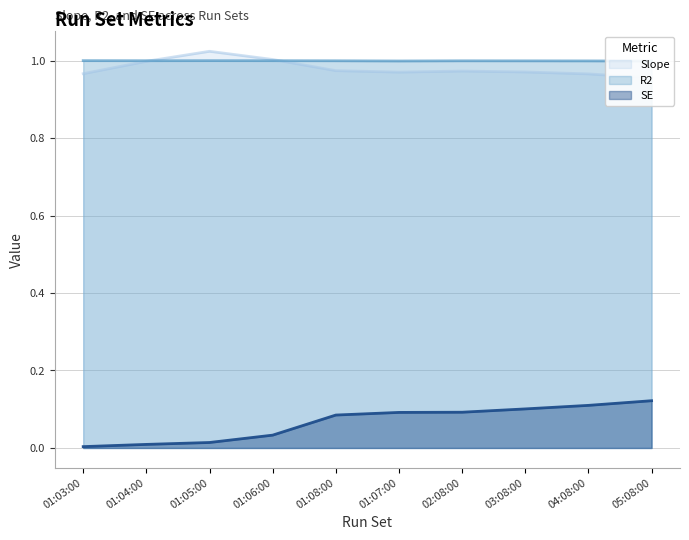

True or false: Slope and R2 intersect in this chart.

True